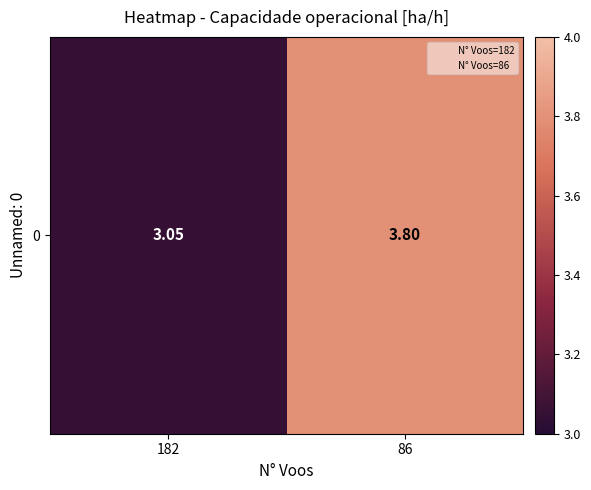

What is the difference between the maximum and minimum values?

0.7